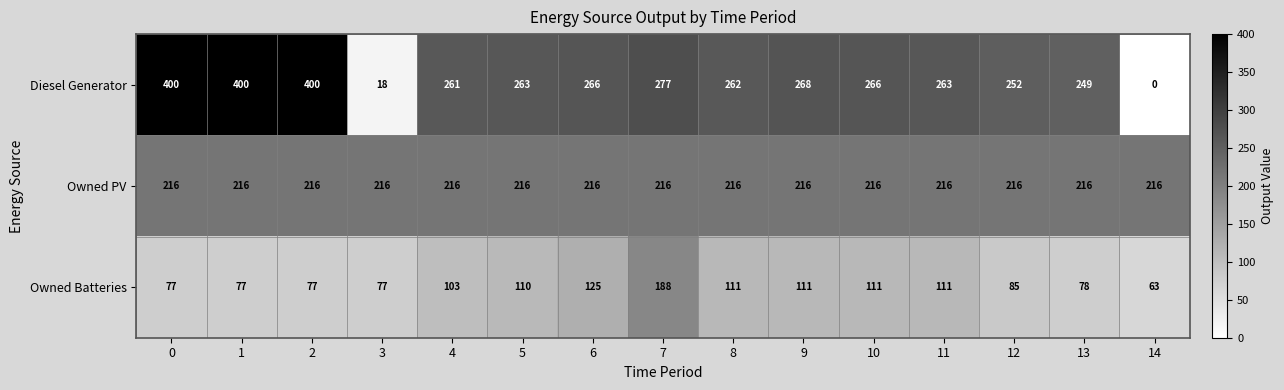

Which series changed the most between 0 and 12?

Diesel Generator